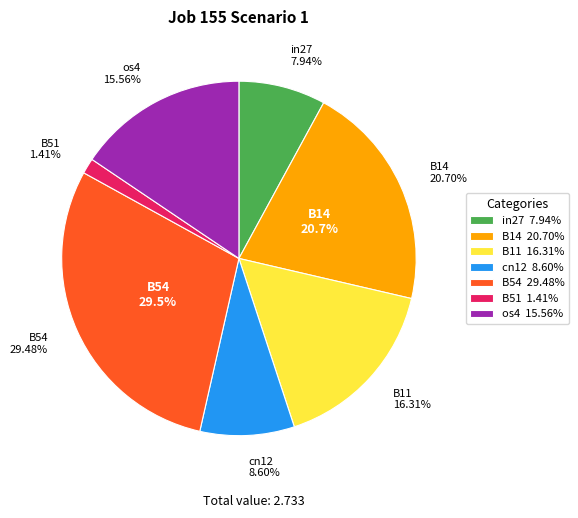

What percentage is the os4 slice, to the nearest percent?

16%